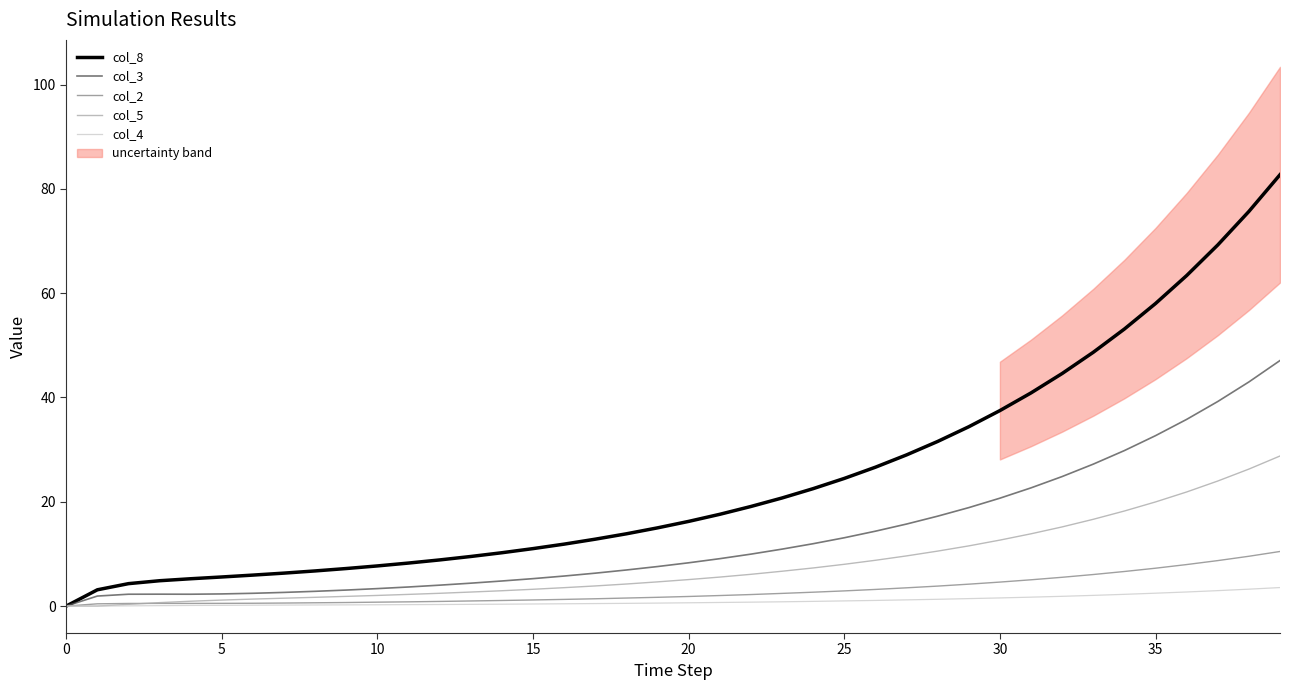

True or false: col_8 has more than 0 points higher than both neighbors.

False